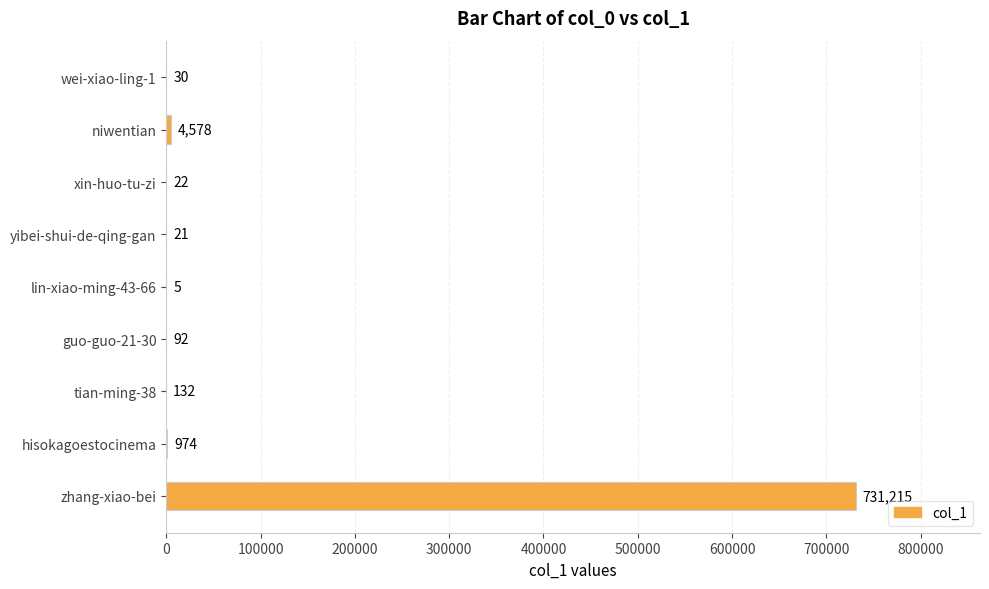

Which has a higher value, xin-huo-tu-zi or zhang-xiao-bei?

zhang-xiao-bei